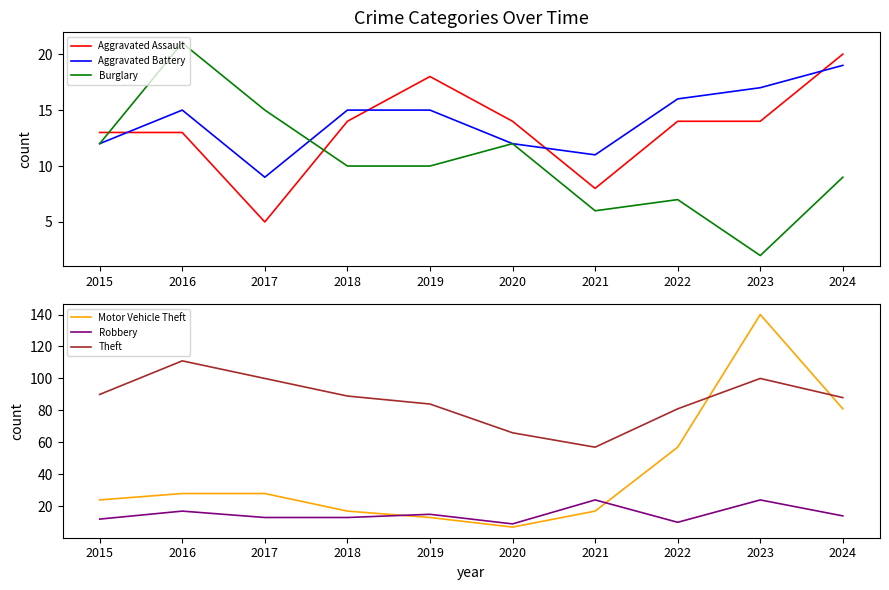

What is the smallest value displayed?

2